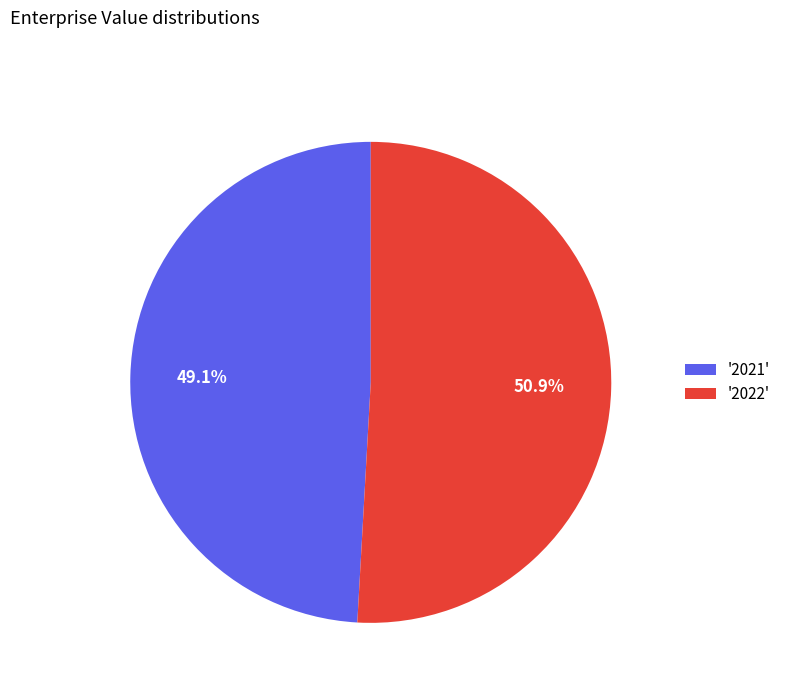

What is the ratio of the value at '2022' to the value at '2021'?

1.0